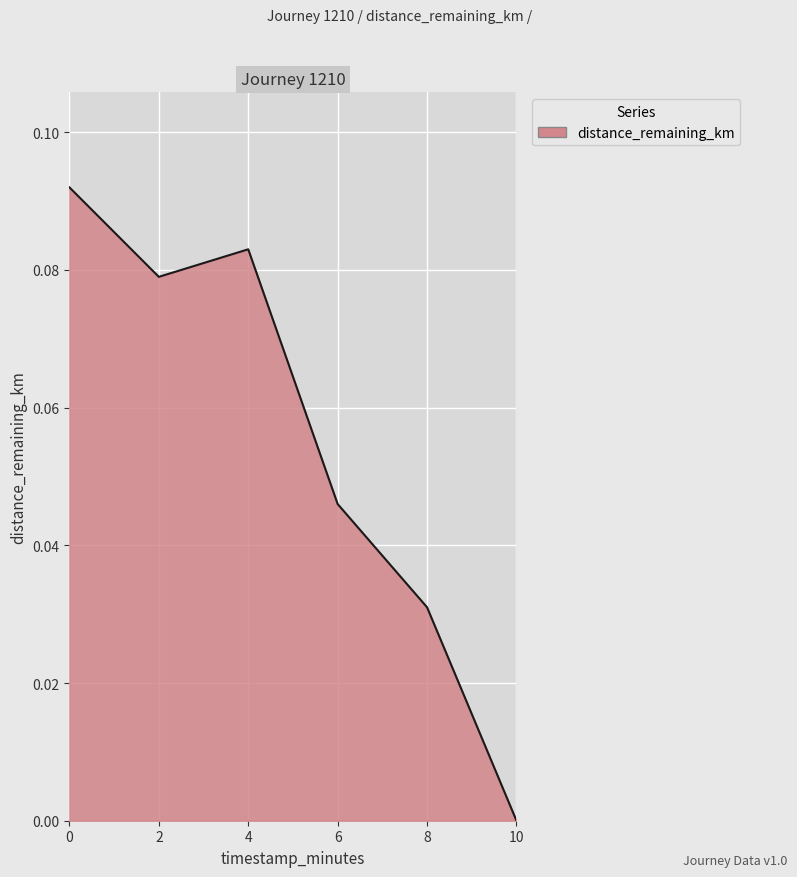

True or false: the data has more than 1 interior local peaks.

False